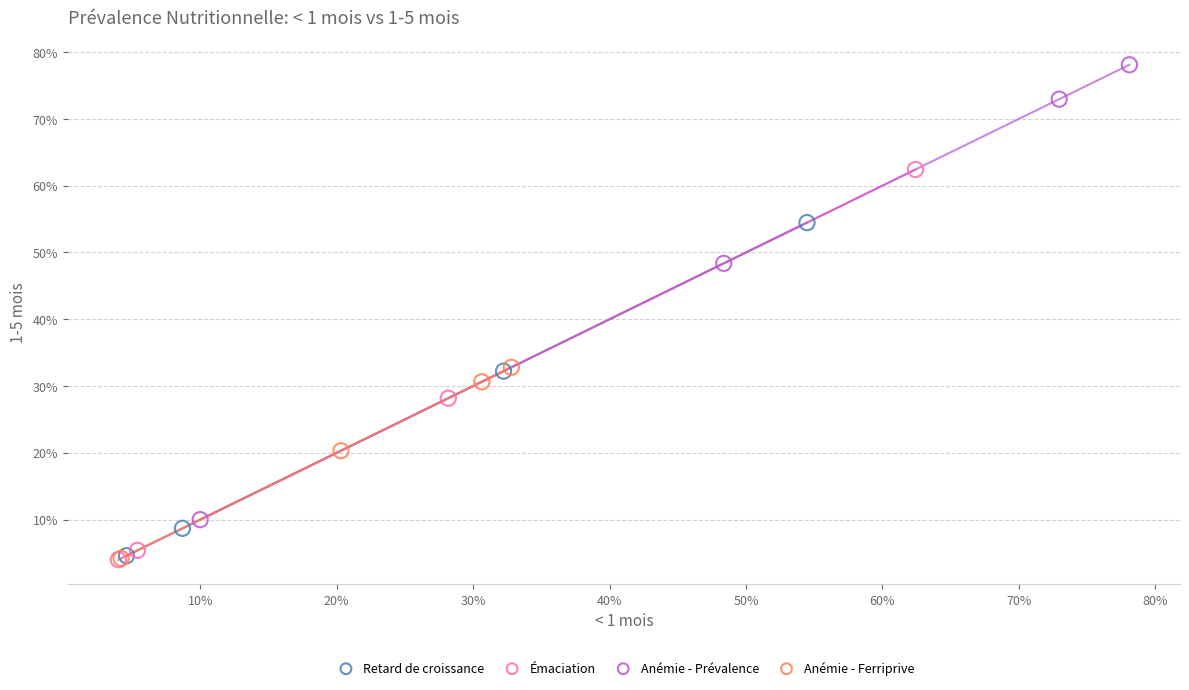

Which series has the widest spread of Y values?

Anémie - Prévalence